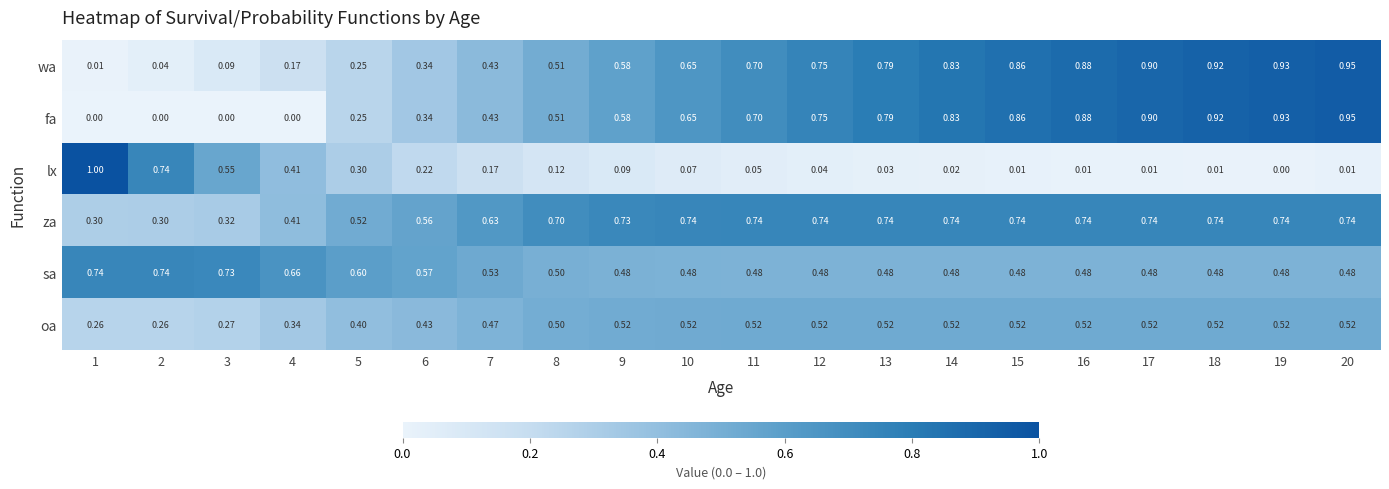

Is the value of wa at 5 greater than the value of fa at 8?

No